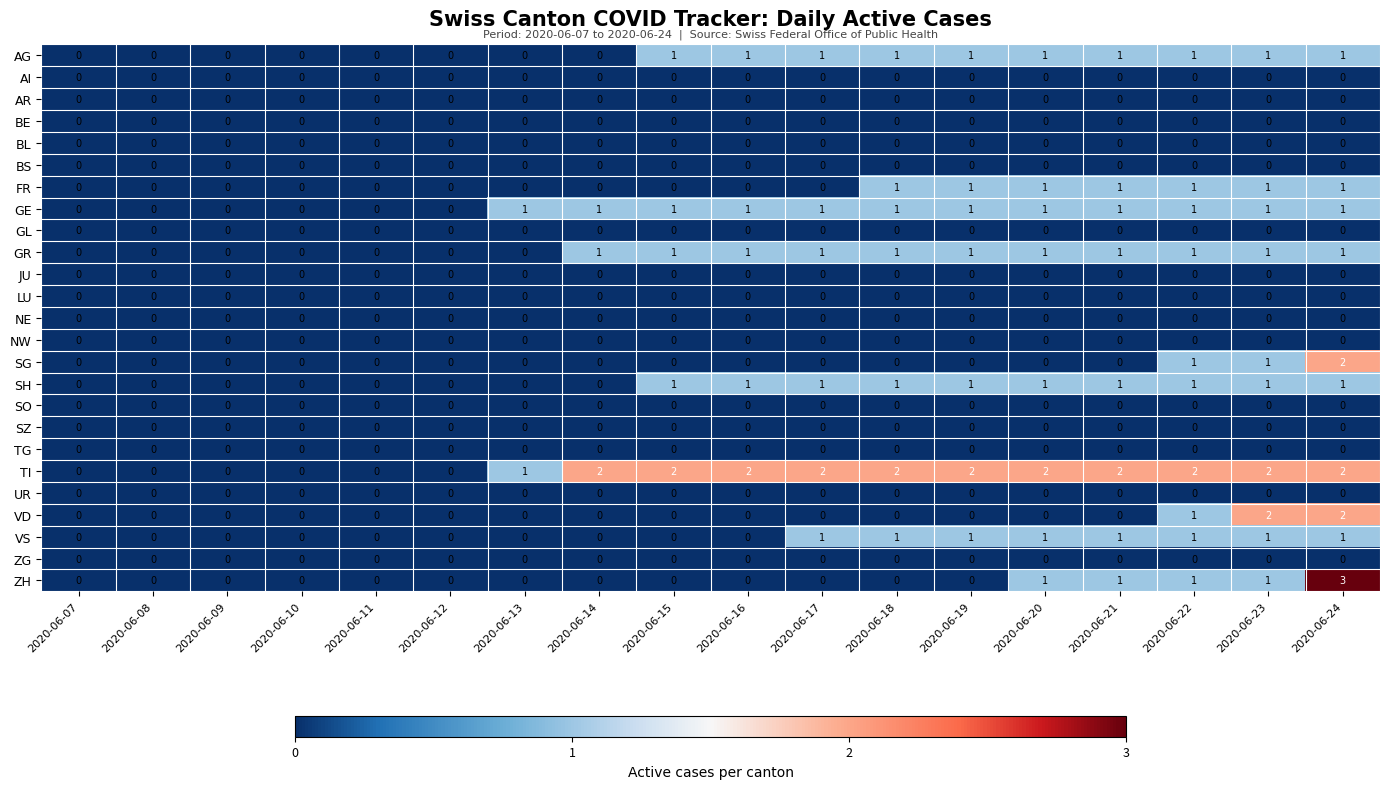

Which series has the largest total across all categories?

TI